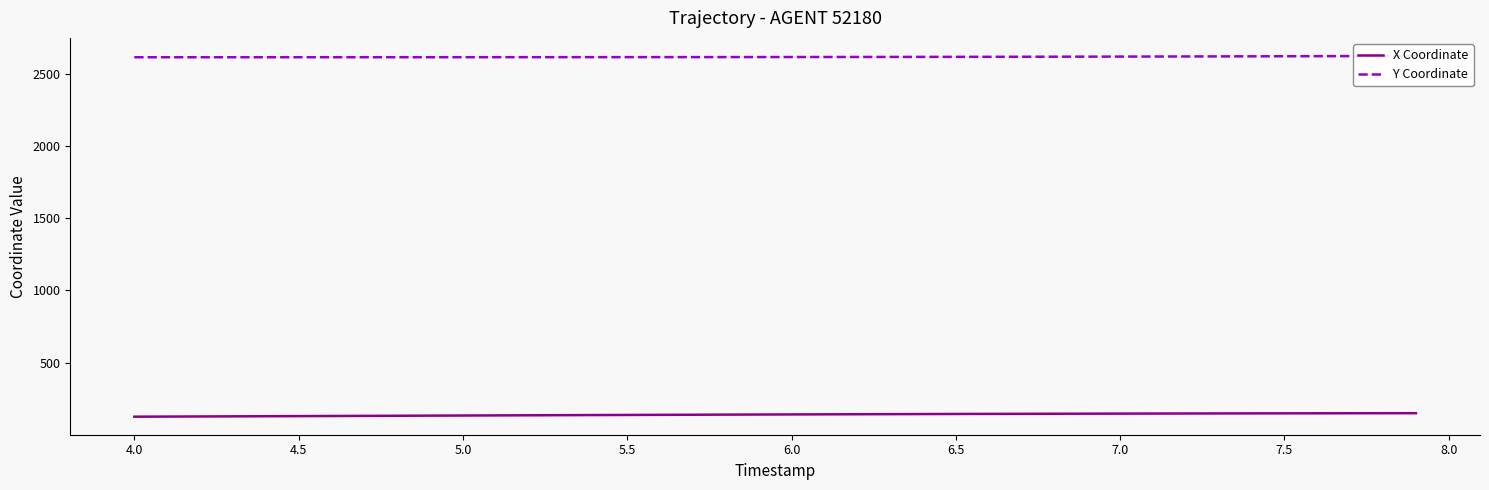

What is the maximum value shown in the chart?

2622.3